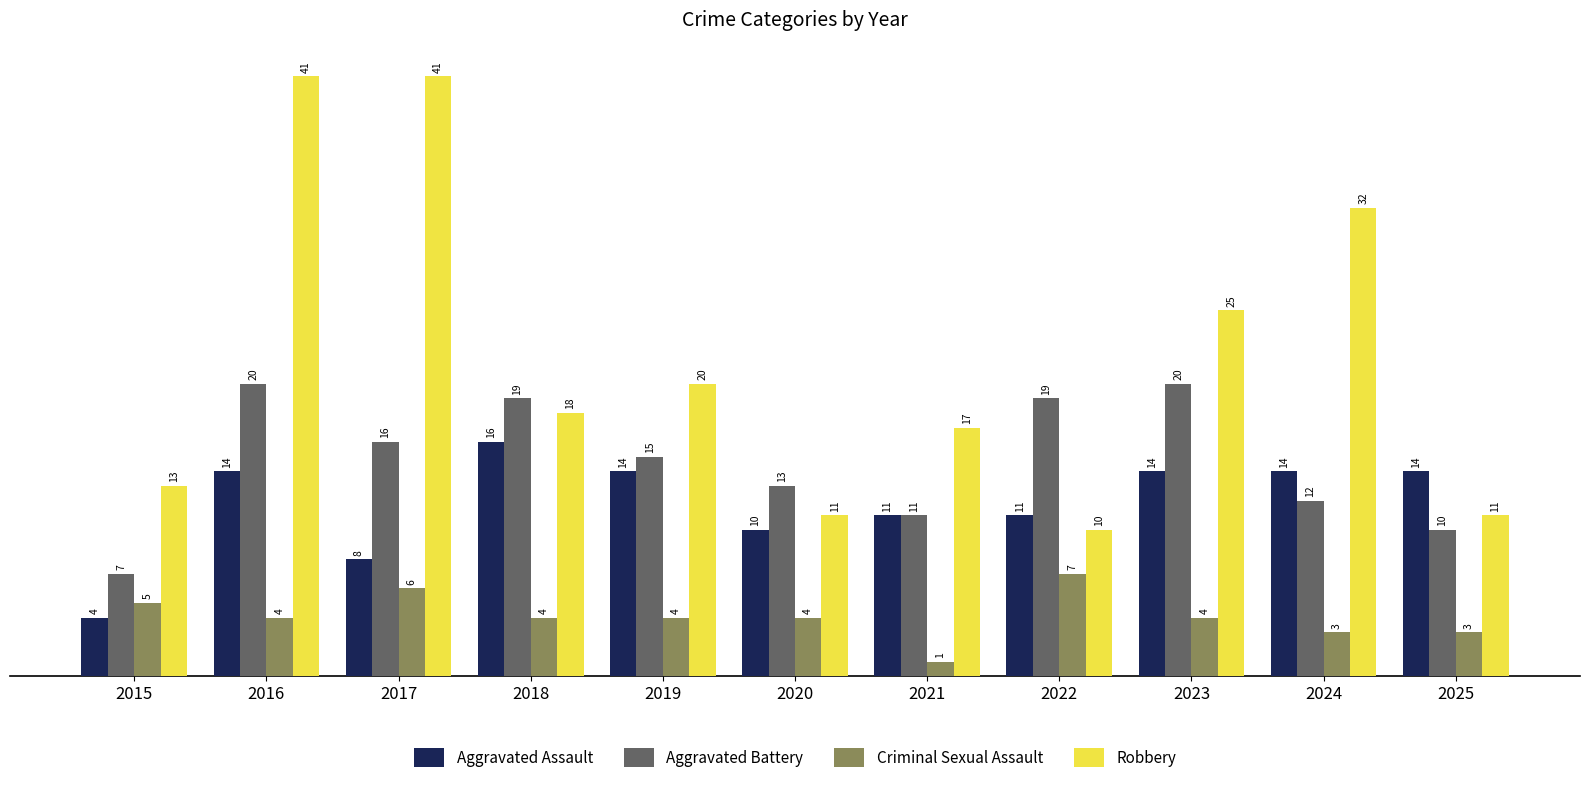

The Aggravated Battery series shows 33 at 2022. True or false?

False